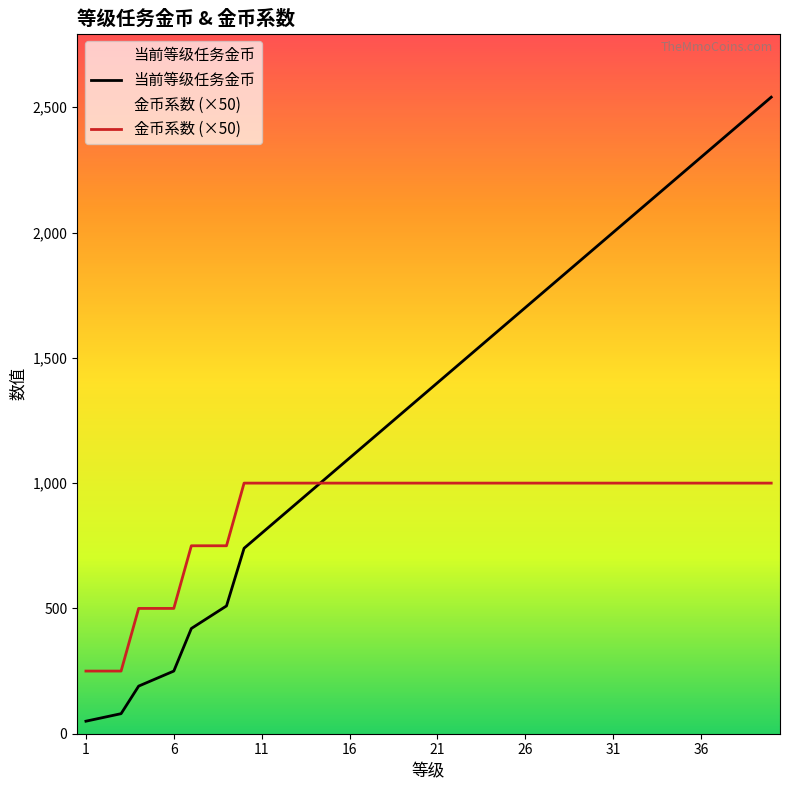

Which series has the largest total across all categories?

当前等级任务金币